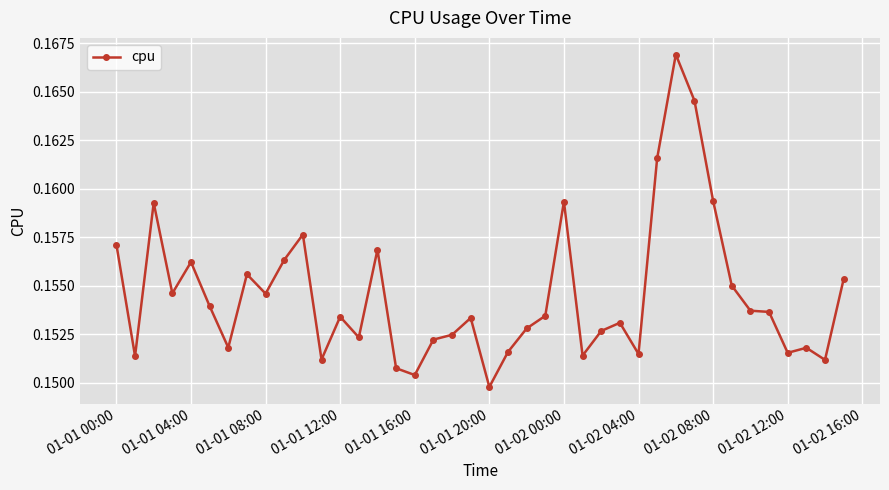

True or false: the data has more than 1 interior local peaks.

True